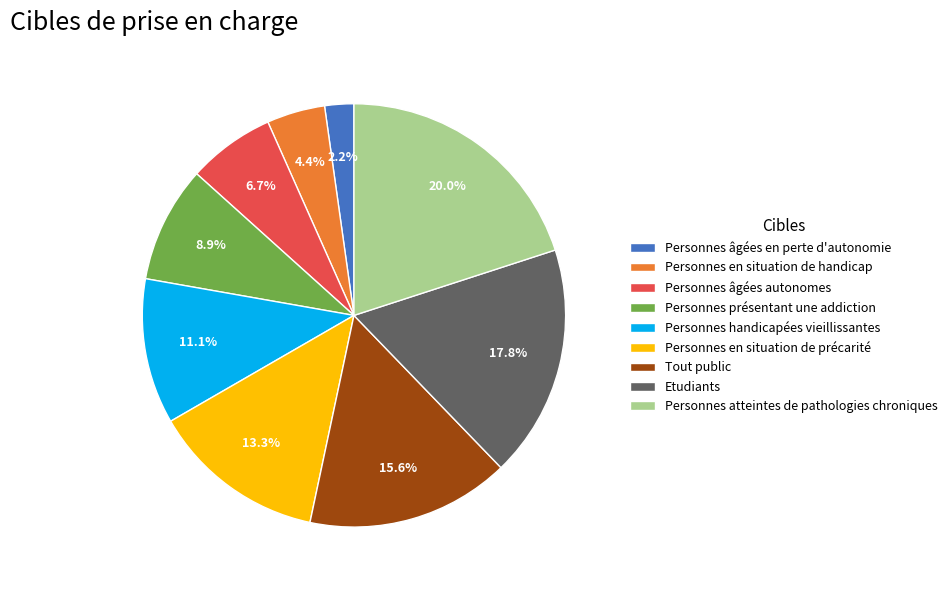

How many slices are in this pie chart?

9